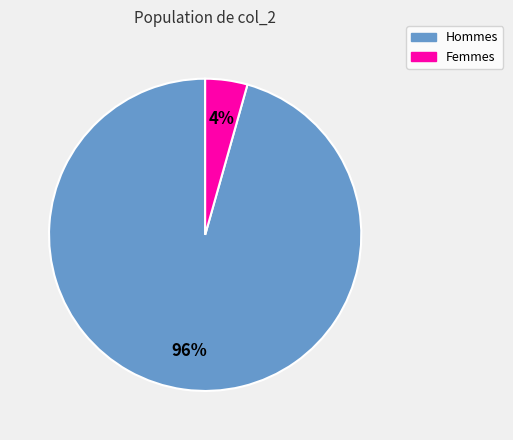

Is there any slice that represents more than half of the pie?

Yes